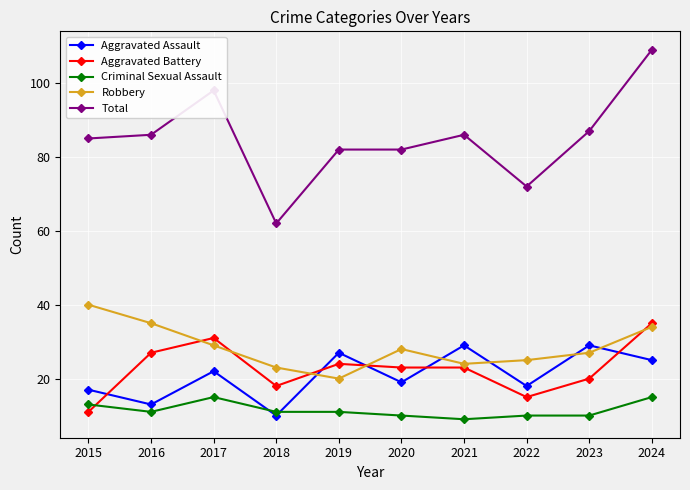

What is the spread (max minus min) of values at 2017?

83